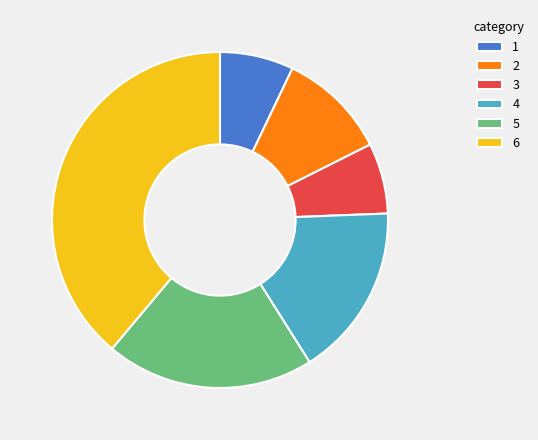

Approximately how many times larger is the value at 1 compared to 3?

1.0